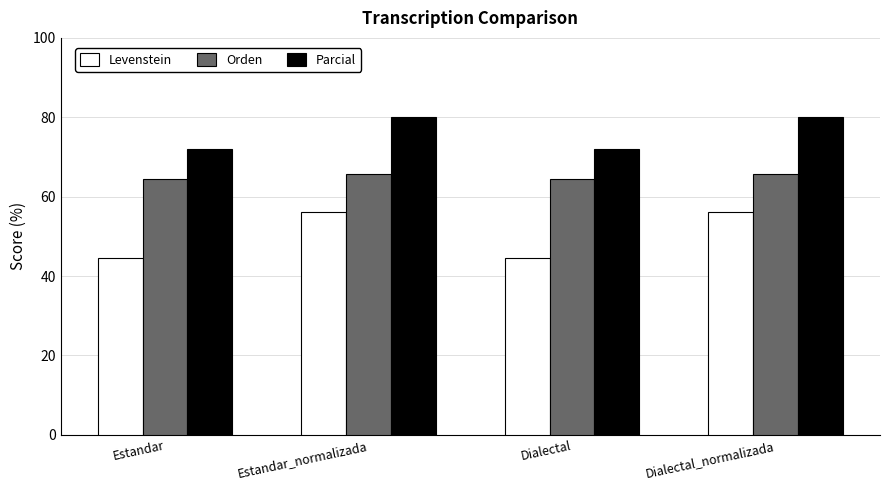

Read the Levenstein value at Estandar_normalizada.

56.2